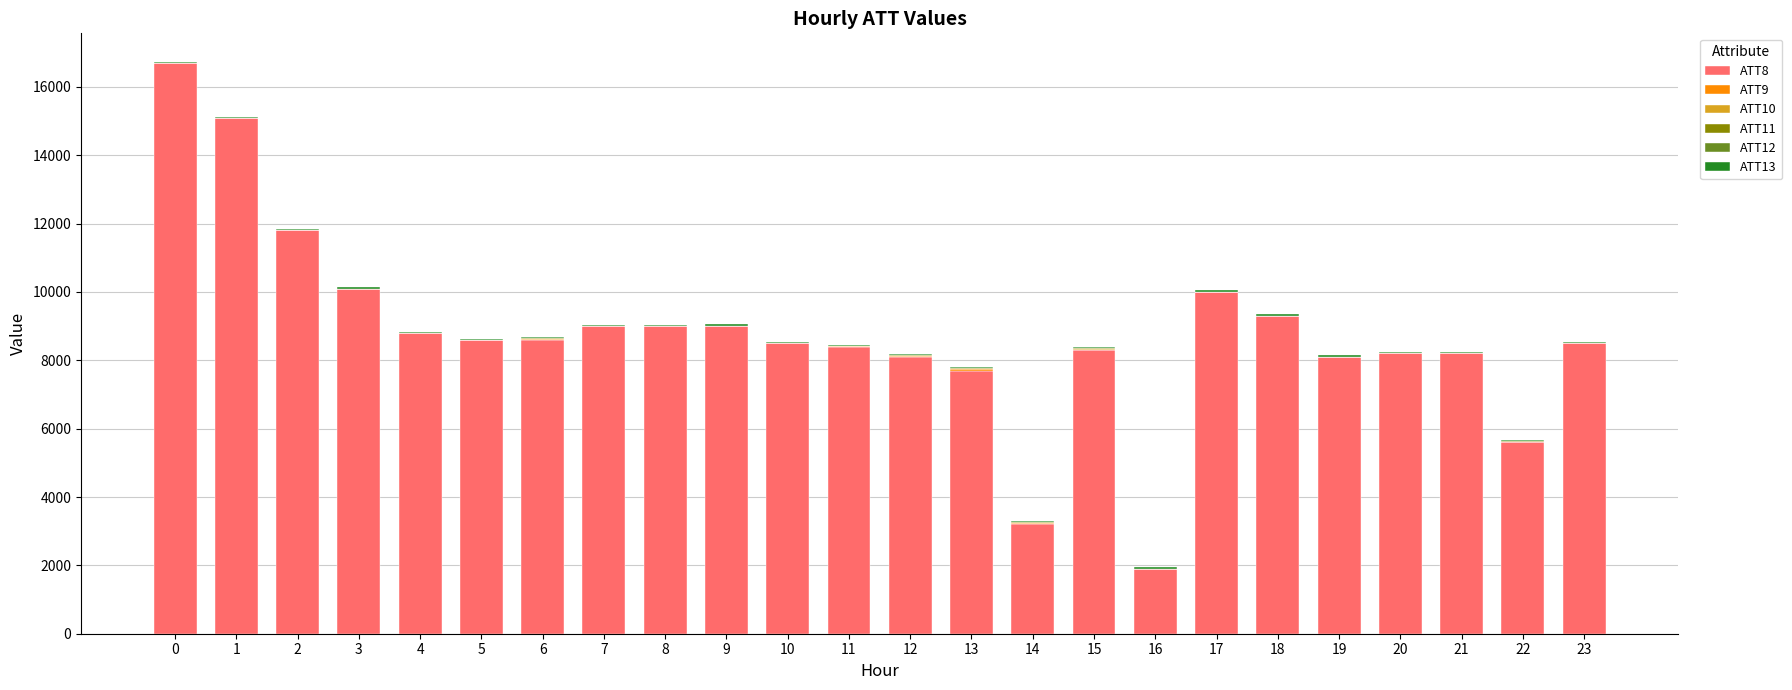

The value of ATT8 at 5 is 8600.0. True or false?

True